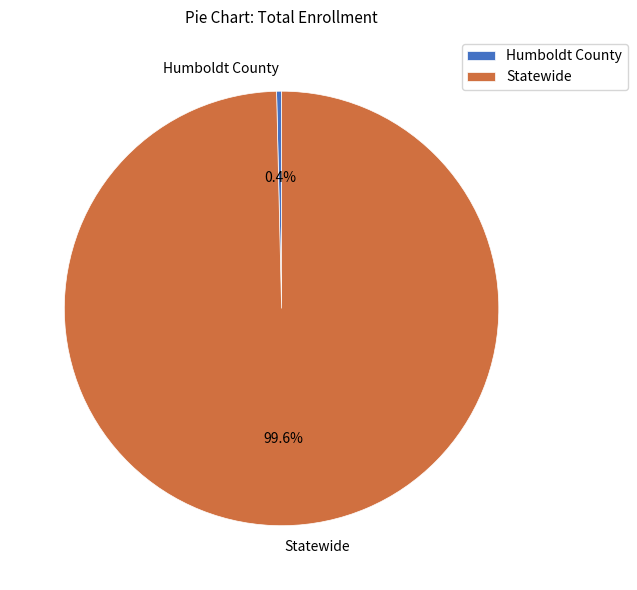

Rank the categories by value from lowest to highest.

Humboldt County, Statewide